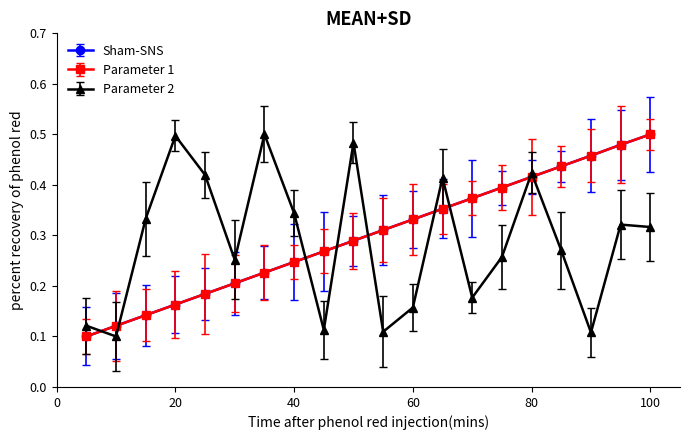

At how many categories does at least one series exceed 0?

20